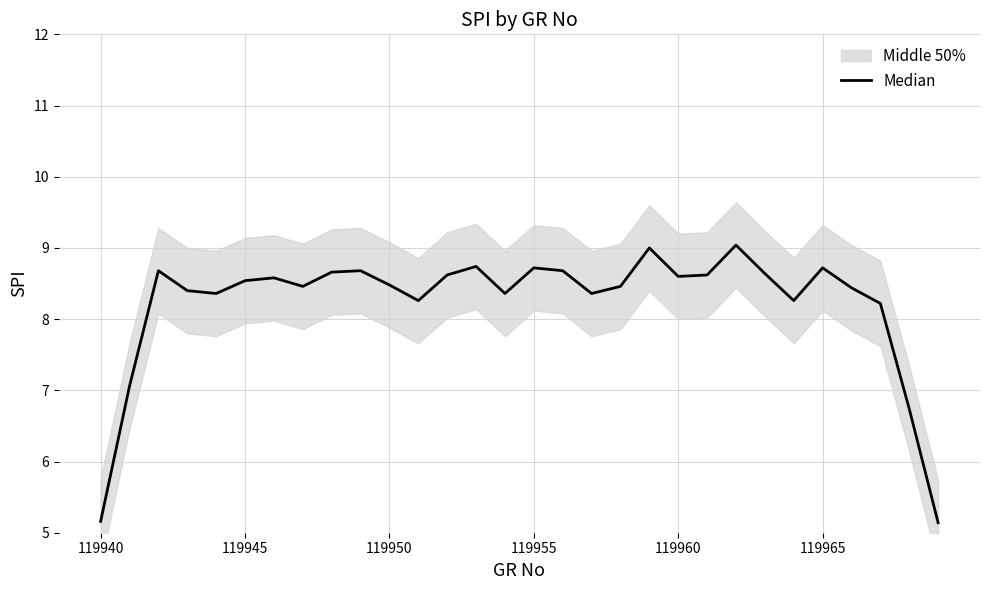

How many data points are less than 8?

4